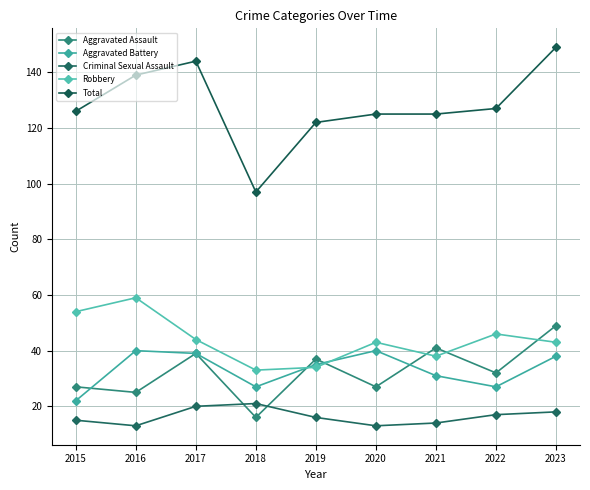

Reading right to left, extract all data points from this chart.

Aggravated Assault: 49	32	41	27	37	16	39	25	27
Aggravated Battery: 38	27	31	40	35	27	39	40	22
Criminal Sexual Assault: 18	17	14	13	16	21	20	13	15
Robbery: 43	46	38	43	34	33	44	59	54
Total: 149	127	125	125	122	97	144	139	126